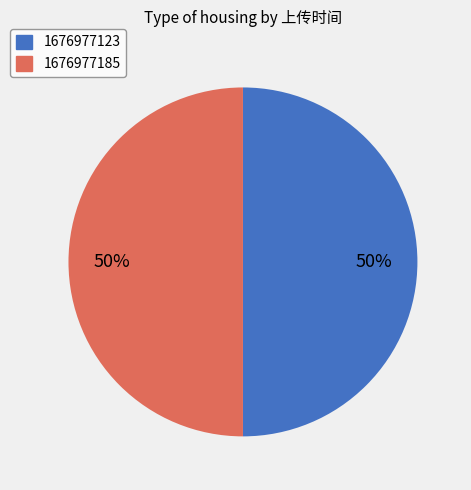

How many segments does this pie chart have?

2